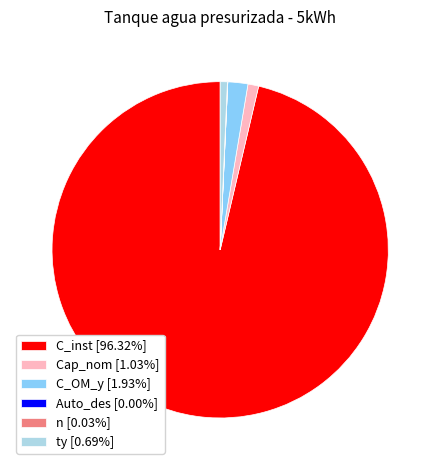

Which category accounts for the majority?

C_inst